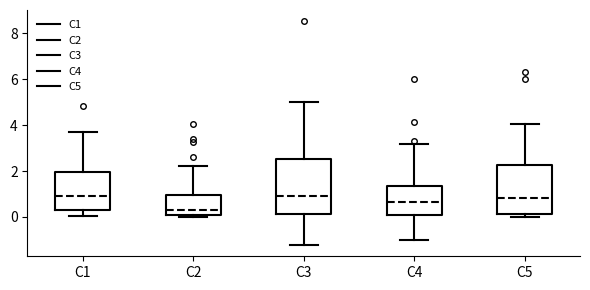

Which box's median line is the lowest?

C2